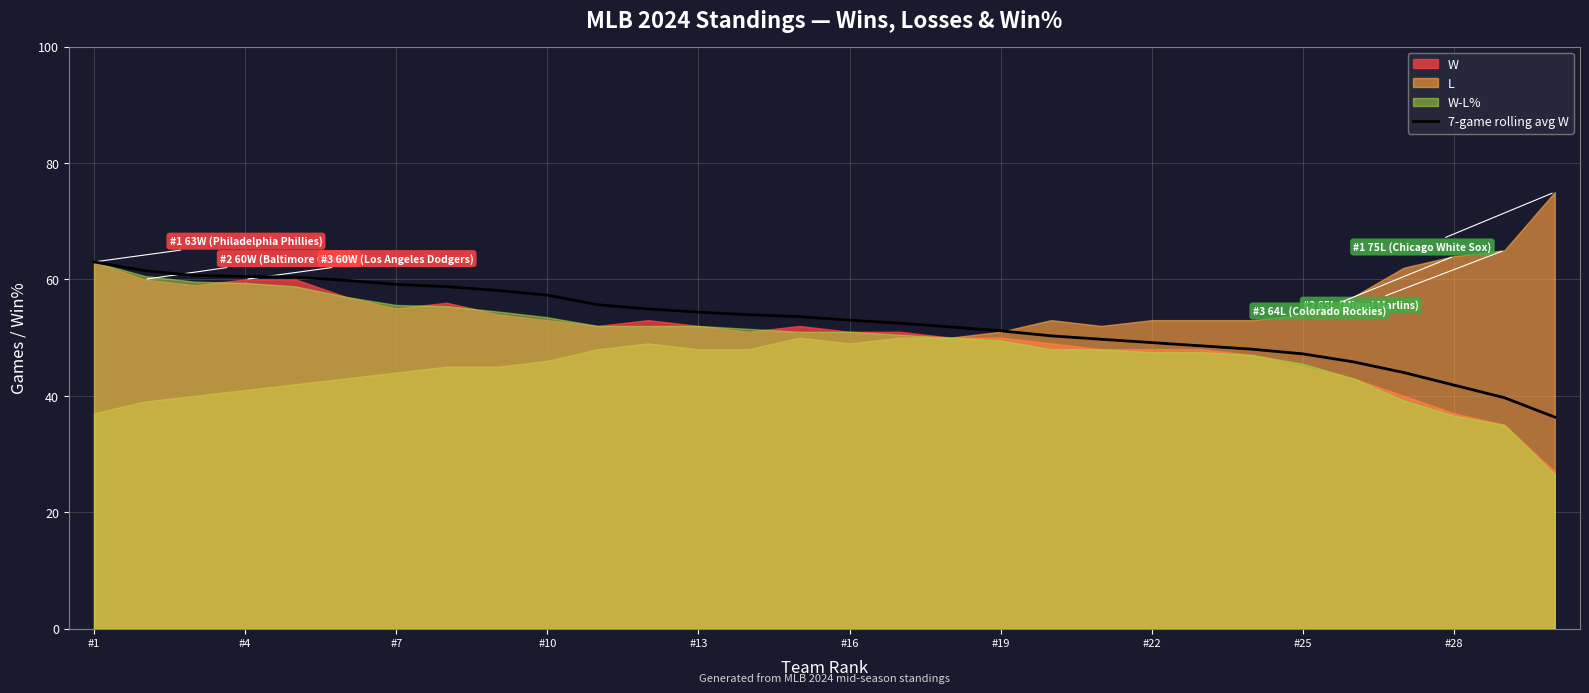

What is the maximum value for 7-game rolling avg W?

63.0